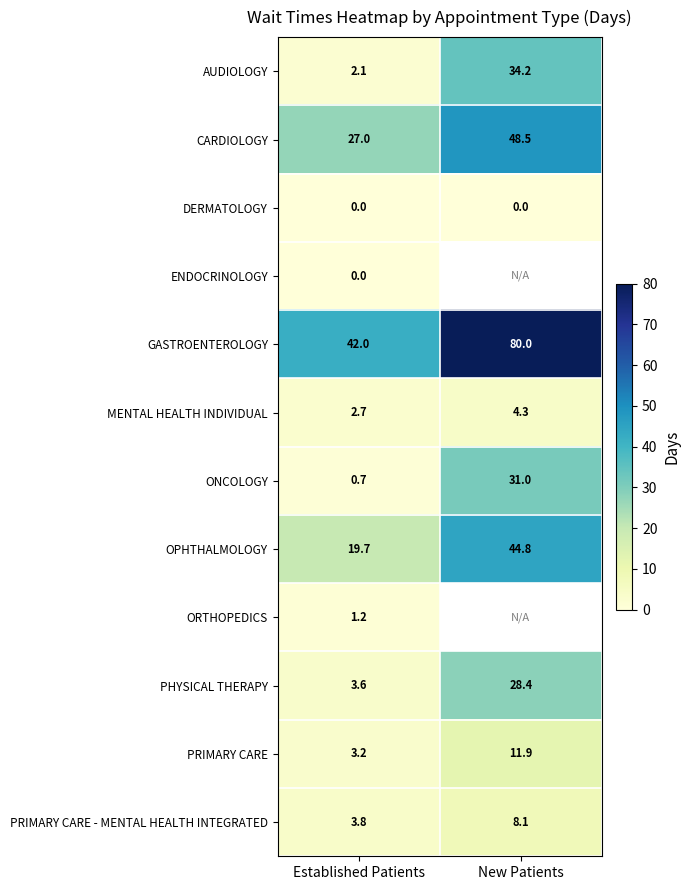

What is the difference between the MENTAL HEALTH INDIVIDUAL values at New Patients and Established Patients?

1.6